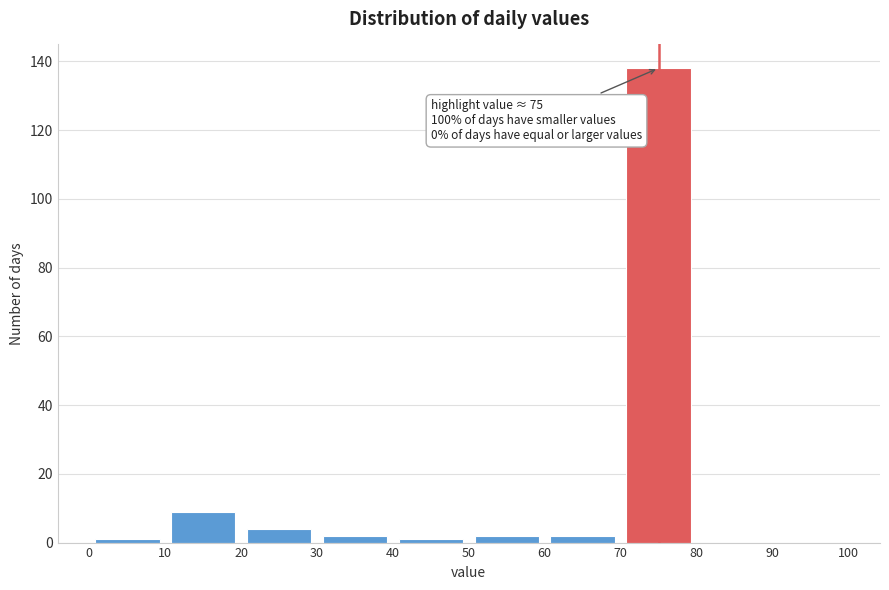

Which range on the x-axis has the tallest bar?

70 to 80